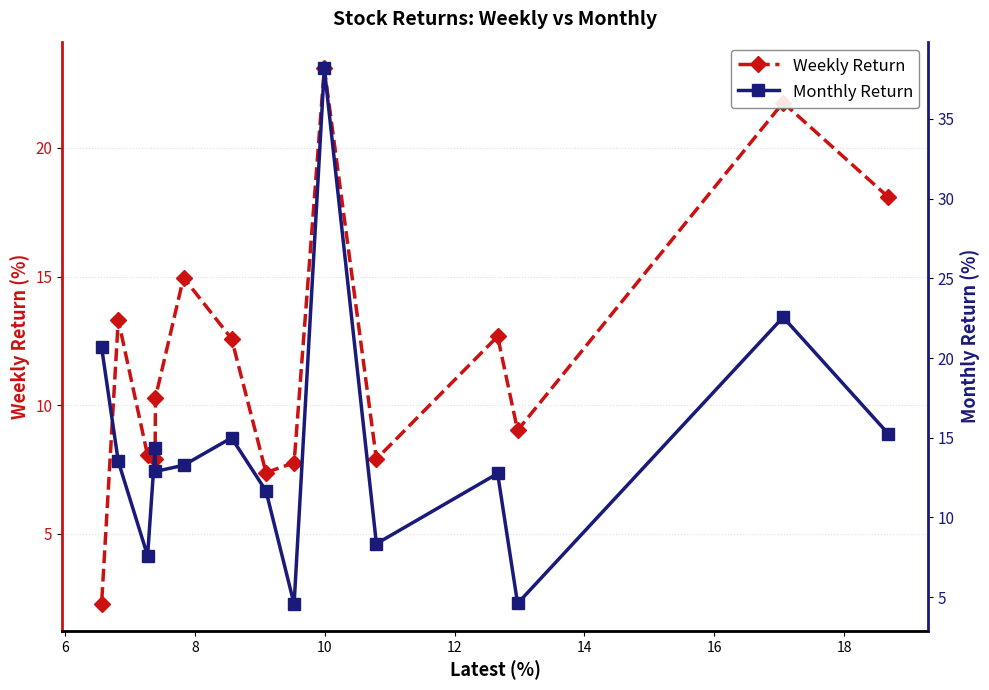

What is the maximum value for Weekly Return?

23.1